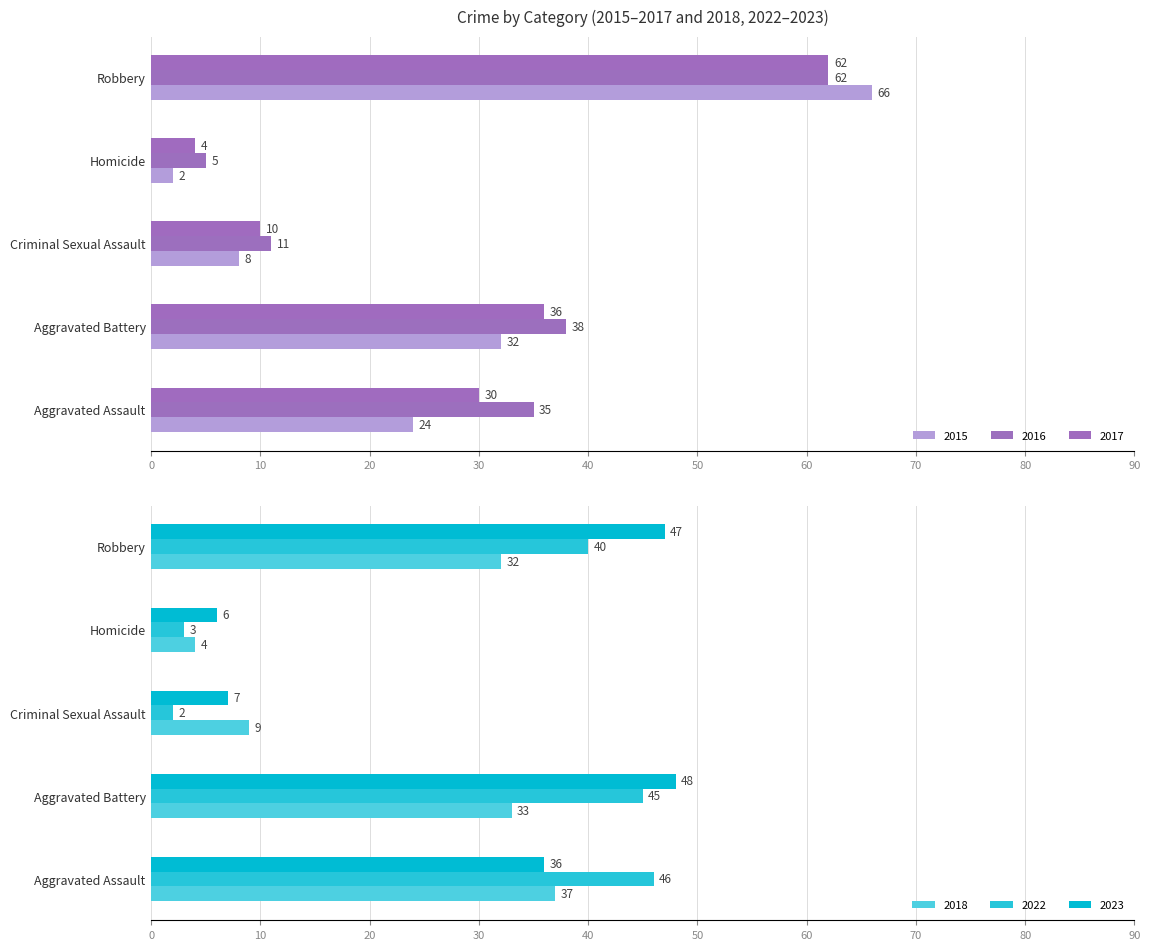

Reading left to right, extract all data points from this chart.

2015: Aggravated Assault=24	Aggravated Battery=32	Criminal Sexual Assault=8	Homicide=2	Robbery=66
2016: Aggravated Assault=35	Aggravated Battery=38	Criminal Sexual Assault=11	Homicide=5	Robbery=62
2017: Aggravated Assault=30	Aggravated Battery=36	Criminal Sexual Assault=10	Homicide=4	Robbery=62
2018: Aggravated Assault=37	Aggravated Battery=33	Criminal Sexual Assault=9	Homicide=4	Robbery=32
2022: Aggravated Assault=46	Aggravated Battery=45	Criminal Sexual Assault=2	Homicide=3	Robbery=40
2023: Aggravated Assault=36	Aggravated Battery=48	Criminal Sexual Assault=7	Homicide=6	Robbery=47